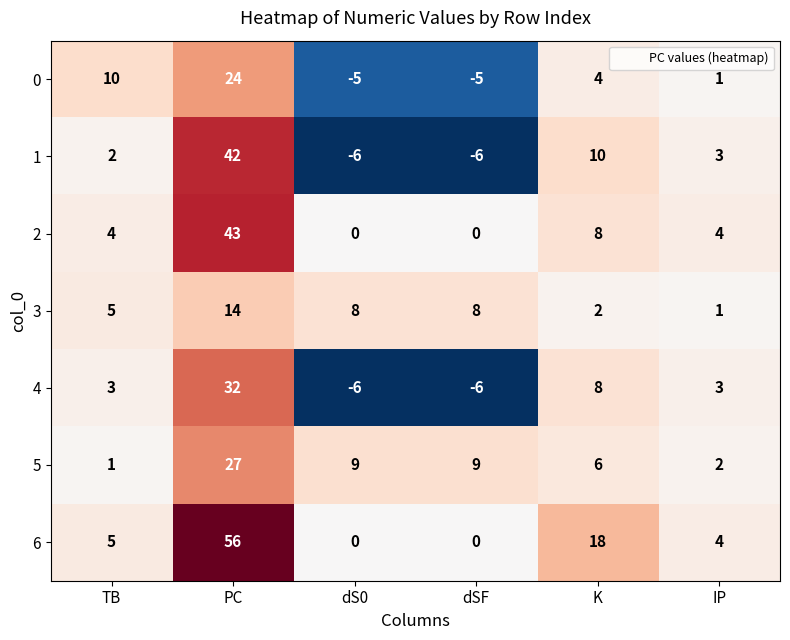

The value of 4 at K is 8. True or false?

True